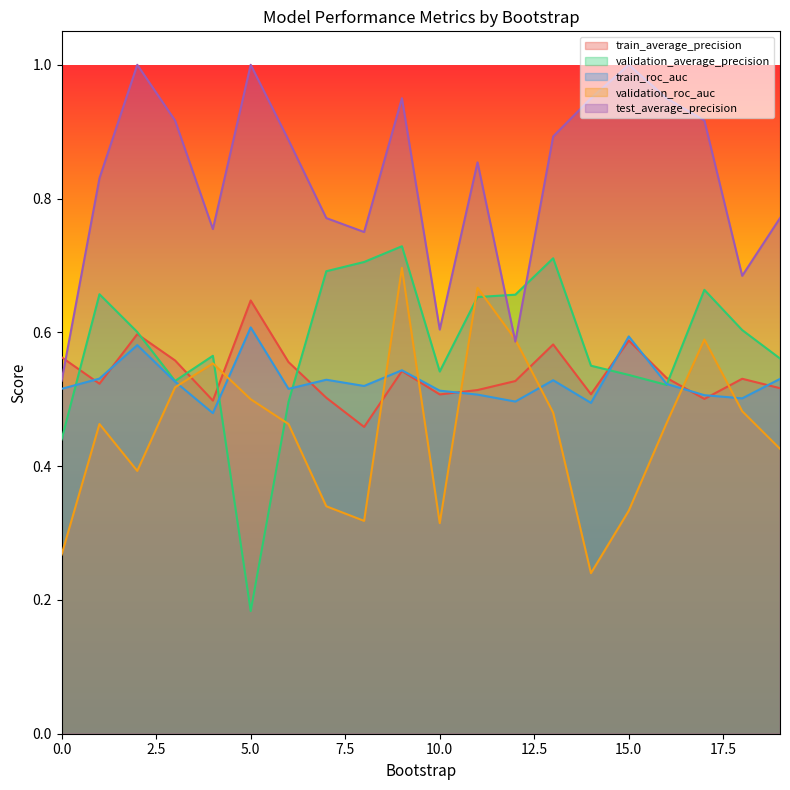

Is it true that validation_roc_auc equals 0.2 at 7?

False